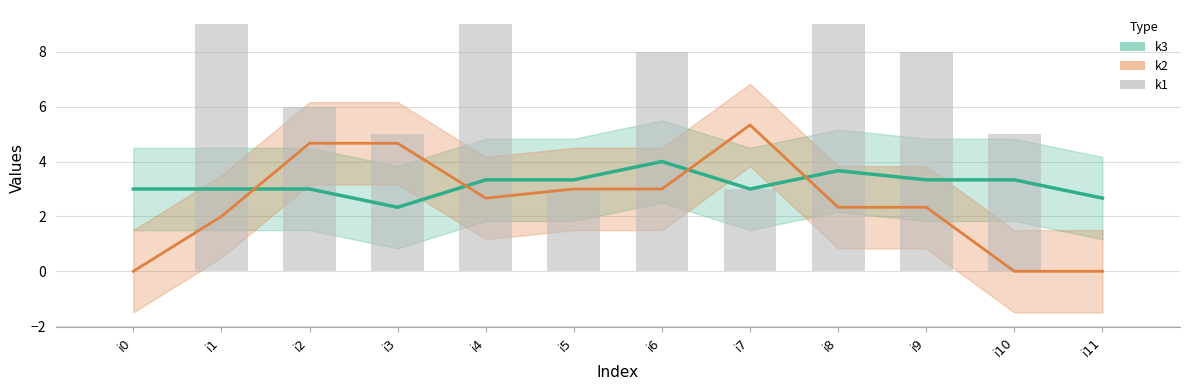

At which label does the data first exceed 6?

i1